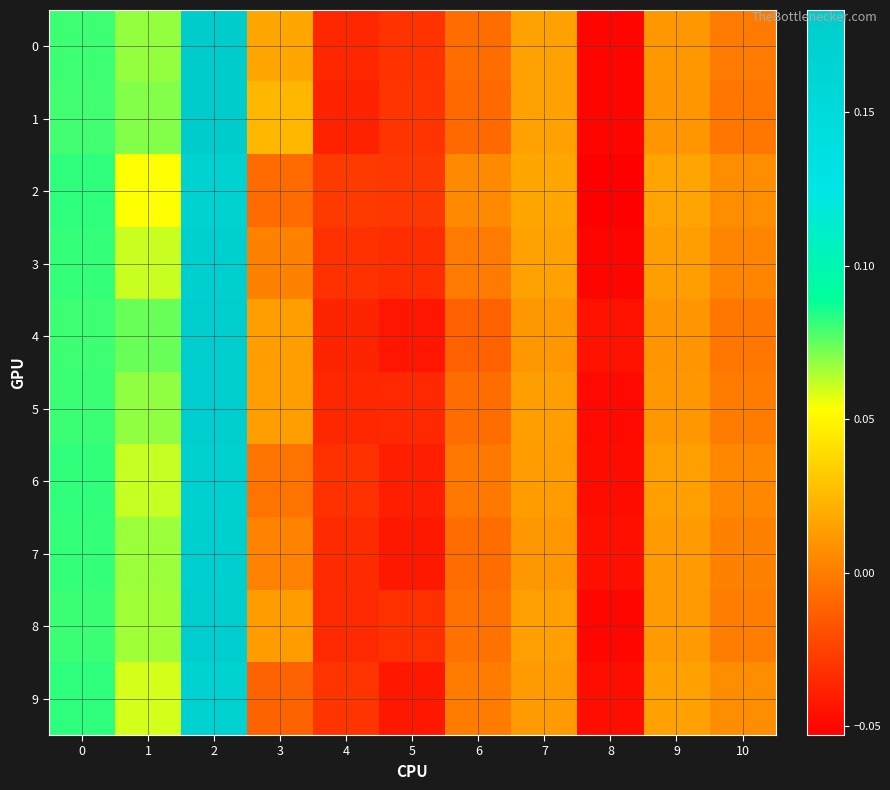

Between 4 and 3, which is larger?

3